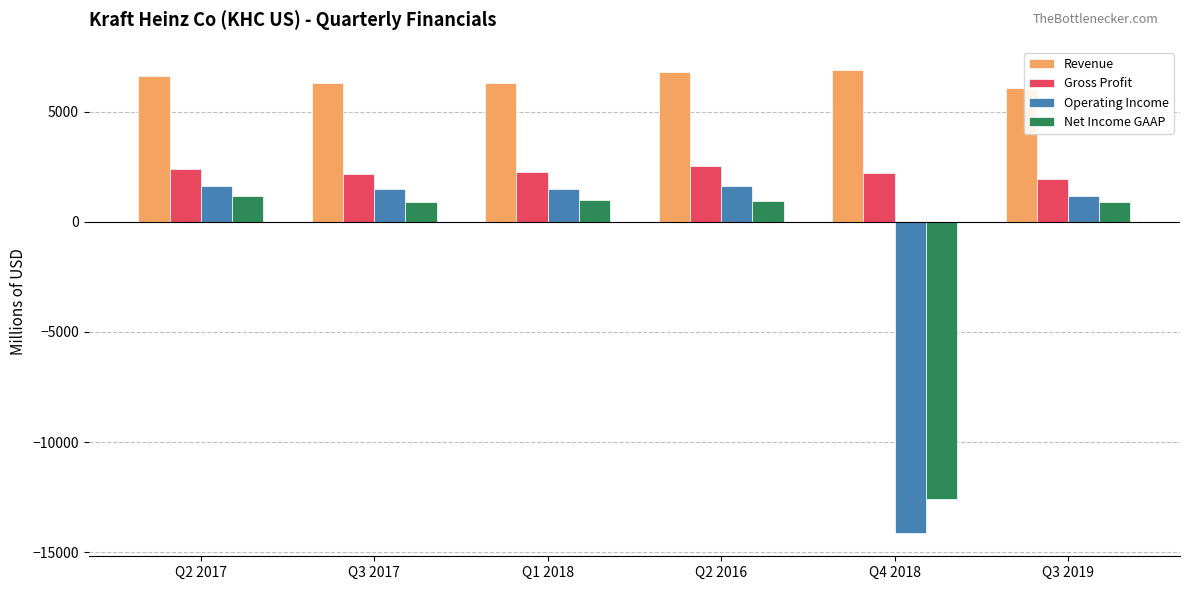

What is the label of the 1st bar from the left?

Q2 2017